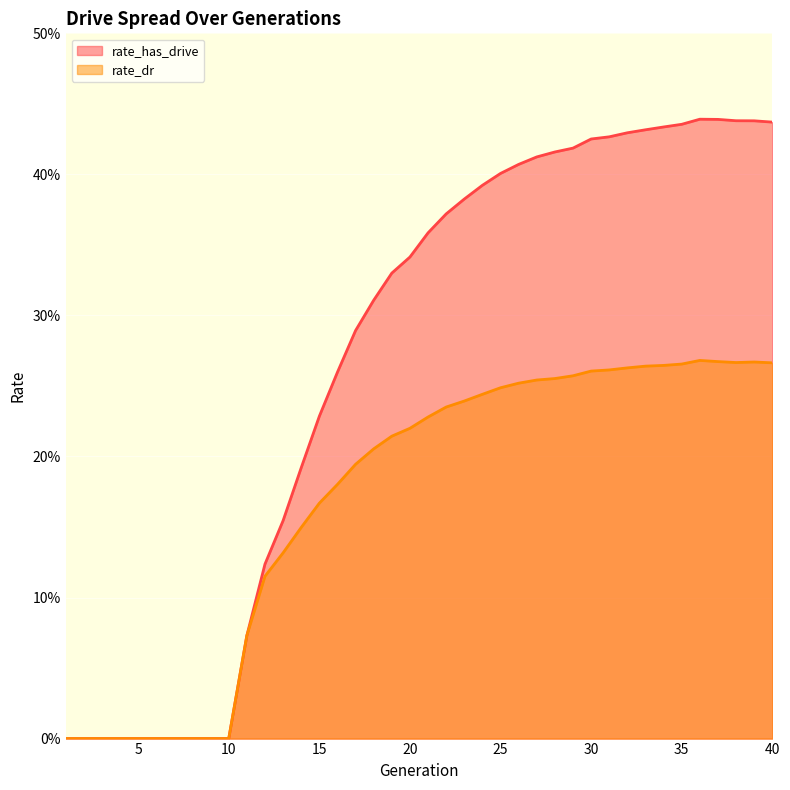

Reading right to left, list all the values displayed in this chart.

rate_has_drive: 40=0.4	39=0.4	38=0.4	37=0.4	36=0.4	35=0.4	34=0.4	33=0.4	32=0.4	31=0.4	30=0.4	29=0.4	28=0.4	27=0.4	26=0.4	25=0.4	24=0.4	23=0.4	22=0.4	21=0.4	20=0.3	19=0.3	18=0.3	17=0.3	16=0.3	15=0.2	14=0.2	13=0.2	12=0.1	11=0.1	10=0.0	9=0.0	8=0.0	7=0.0	6=0.0	5=0.0	4=0.0	3=0.0	2=0.0	1=0.0
rate_dr: 40=0.3	39=0.3	38=0.3	37=0.3	36=0.3	35=0.3	34=0.3	33=0.3	32=0.3	31=0.3	30=0.3	29=0.3	28=0.3	27=0.3	26=0.3	25=0.2	24=0.2	23=0.2	22=0.2	21=0.2	20=0.2	19=0.2	18=0.2	17=0.2	16=0.2	15=0.2	14=0.1	13=0.1	12=0.1	11=0.1	10=0.0	9=0.0	8=0.0	7=0.0	6=0.0	5=0.0	4=0.0	3=0.0	2=0.0	1=0.0